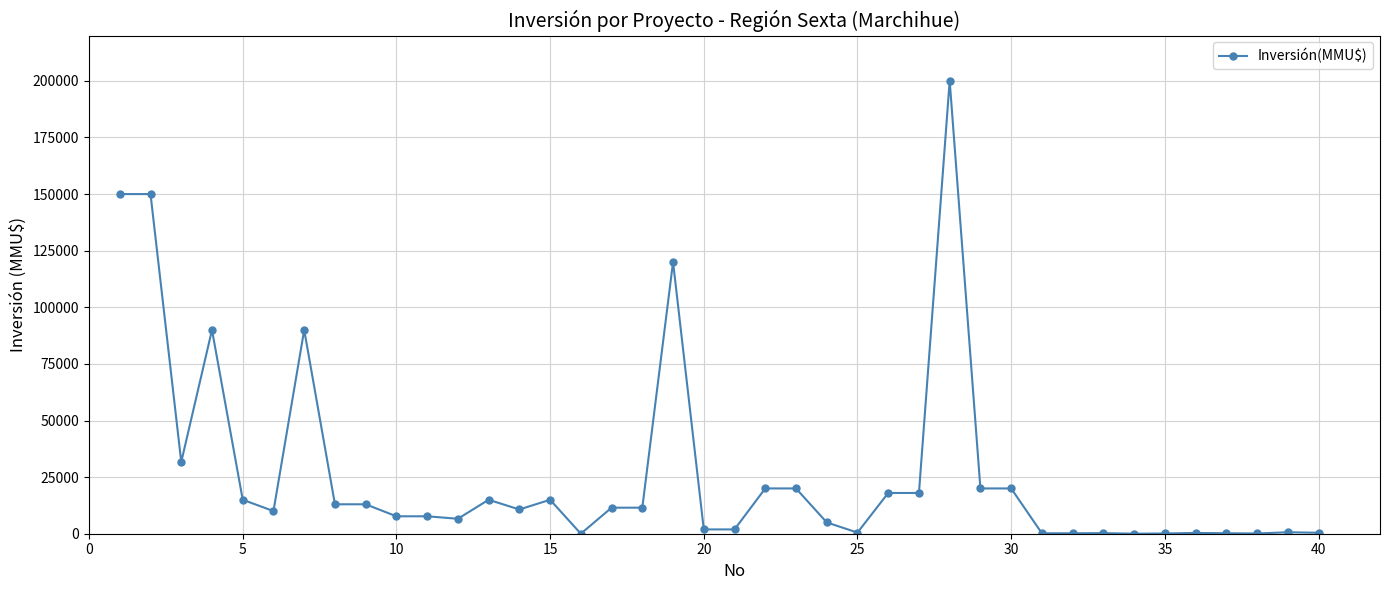

True or false: there are more than 2 points higher than both neighbors.

True